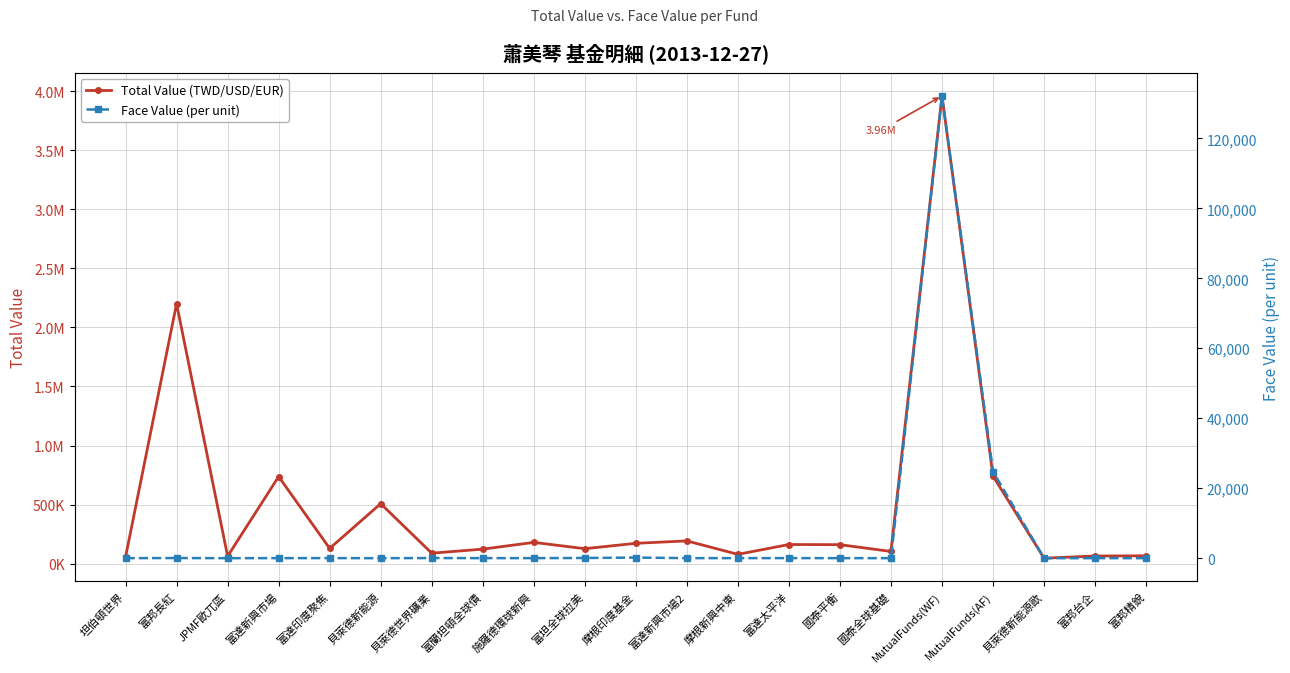

How many categories are shown in the chart?

21